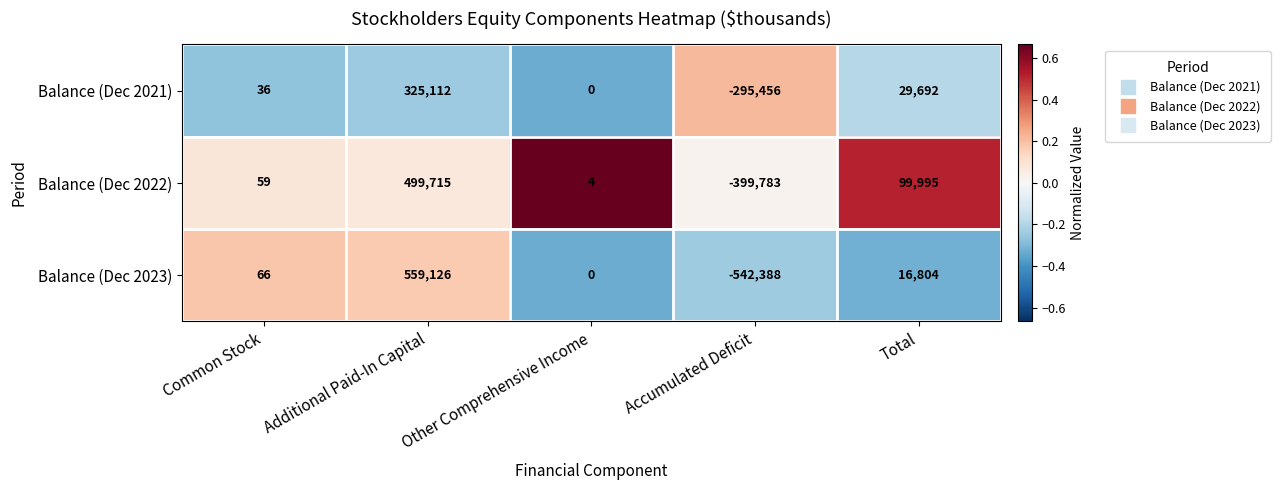

How many distinct data groups are displayed?

3